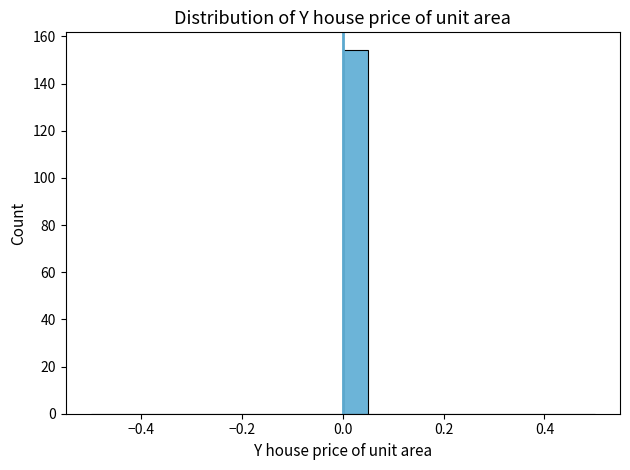

Around what value on the x-axis is the tallest bar? Give the approximate position of its centre, as read against the axis.

0.02